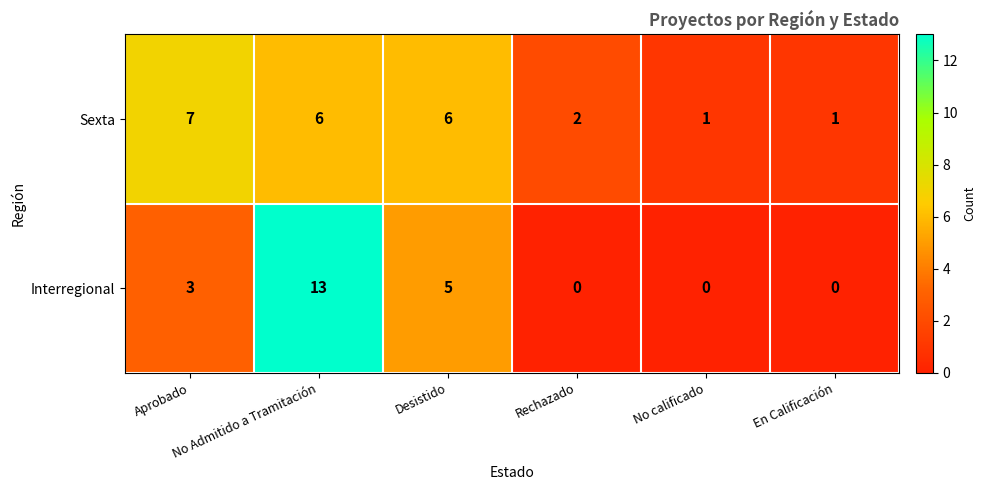

What is the difference between the second highest and second lowest values in the Interregional series?

5